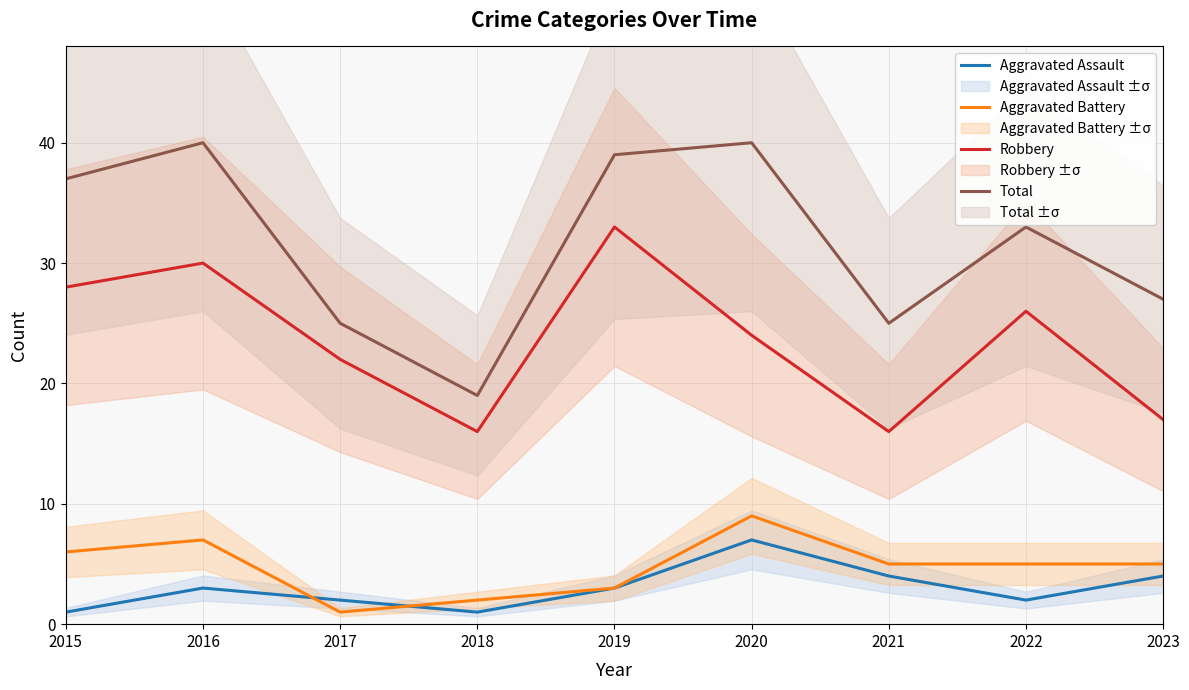

At which label is Total closest to 29?

2023